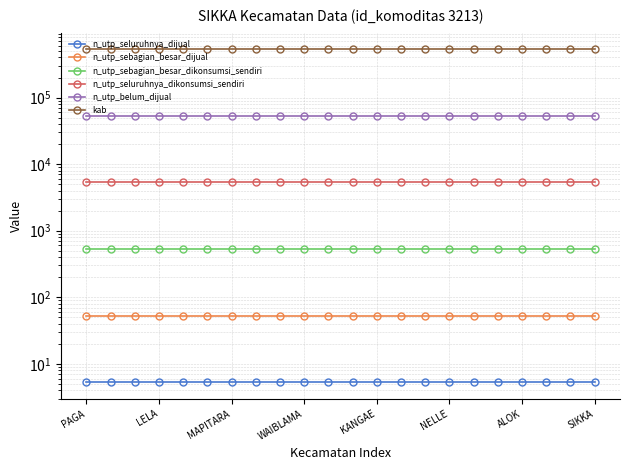

Is it true that n_utp_seluruhnya_dikonsumsi_sendiri equals 1302.7 at WAIBLAMA?

False